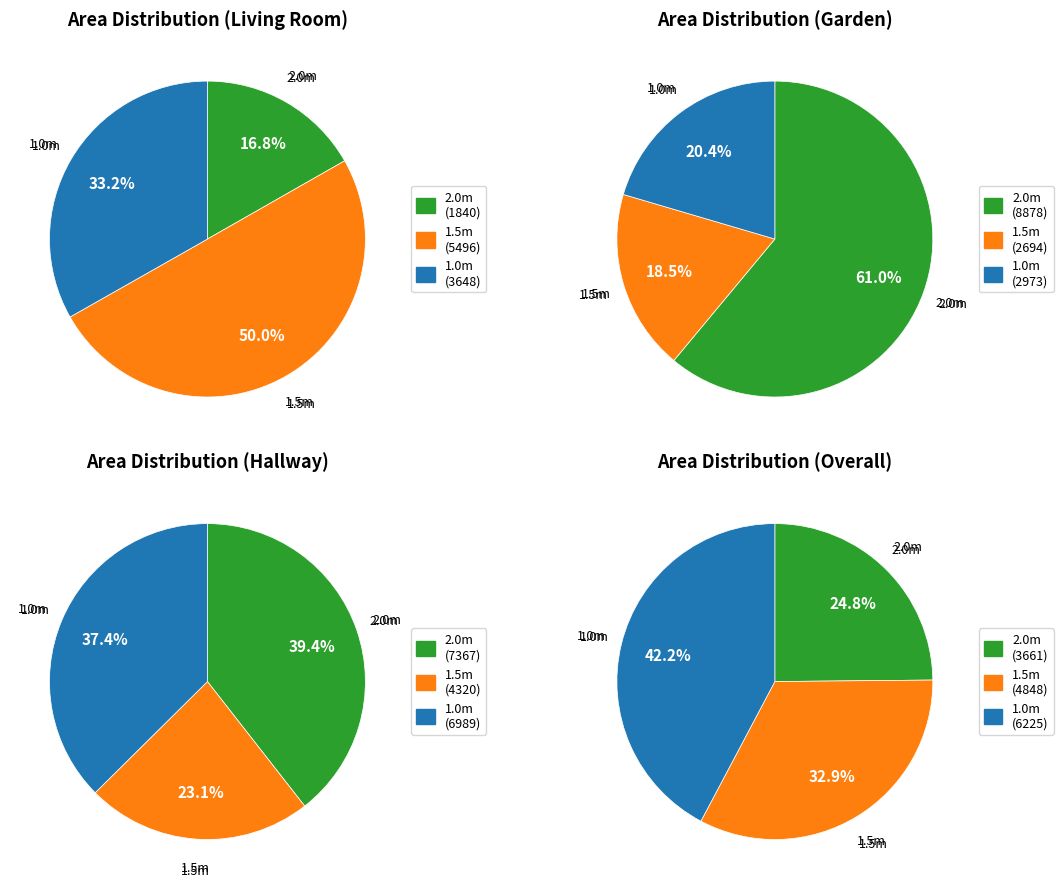

To the nearest percent, what portion does 1.5m represent?

23%